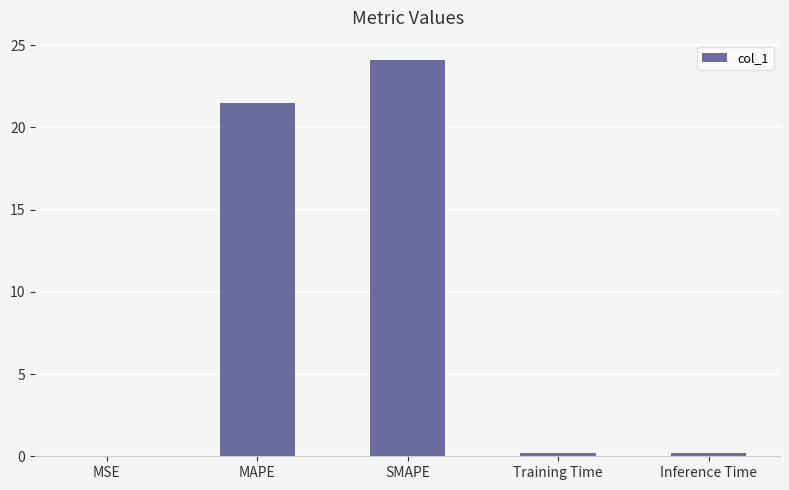

Are the bars horizontal?

No